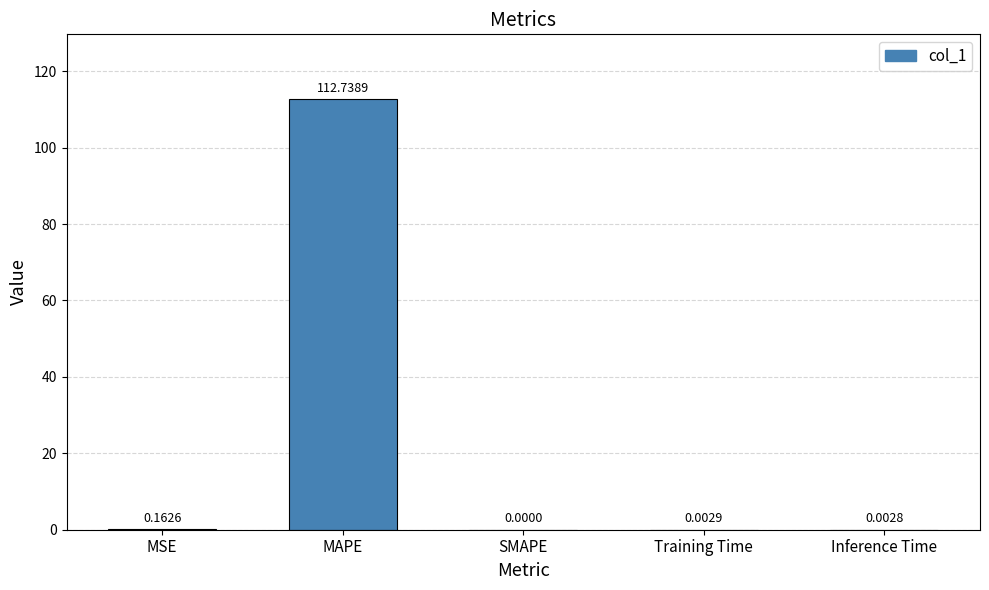

Where is the data nearest to the value 56?

MSE